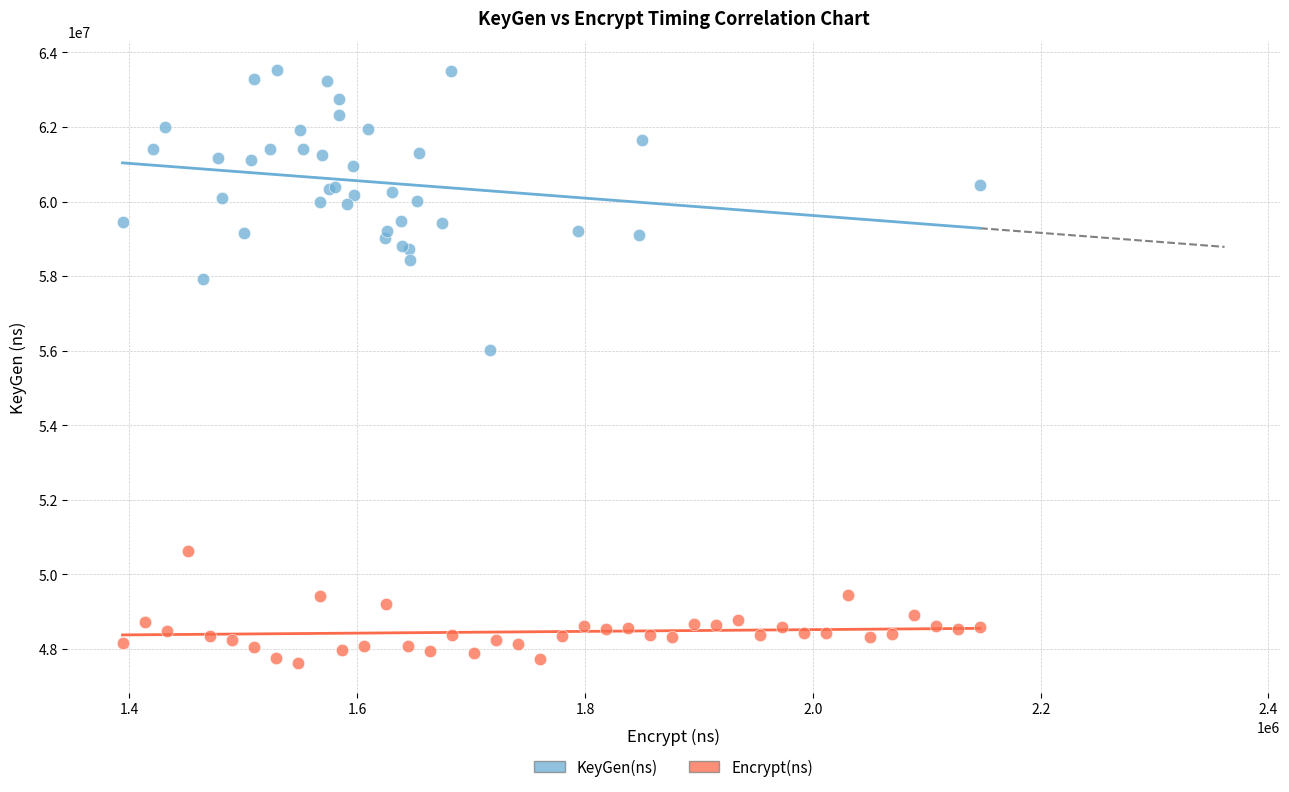

Which series has the widest spread of Y values?

KeyGen(ns)